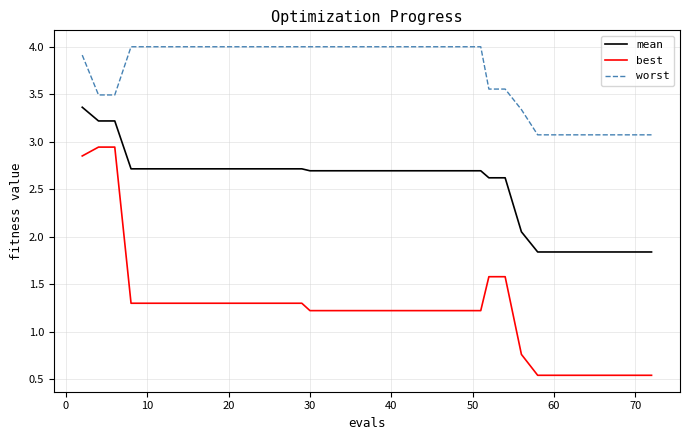

What is the maximum value shown in the chart?

4.0